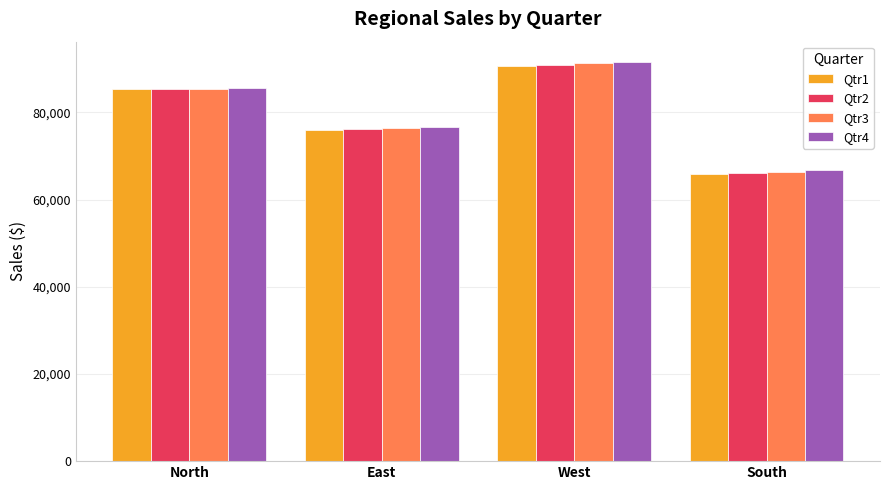

What are all the series names shown in the legend?

Qtr1, Qtr2, Qtr3, Qtr4